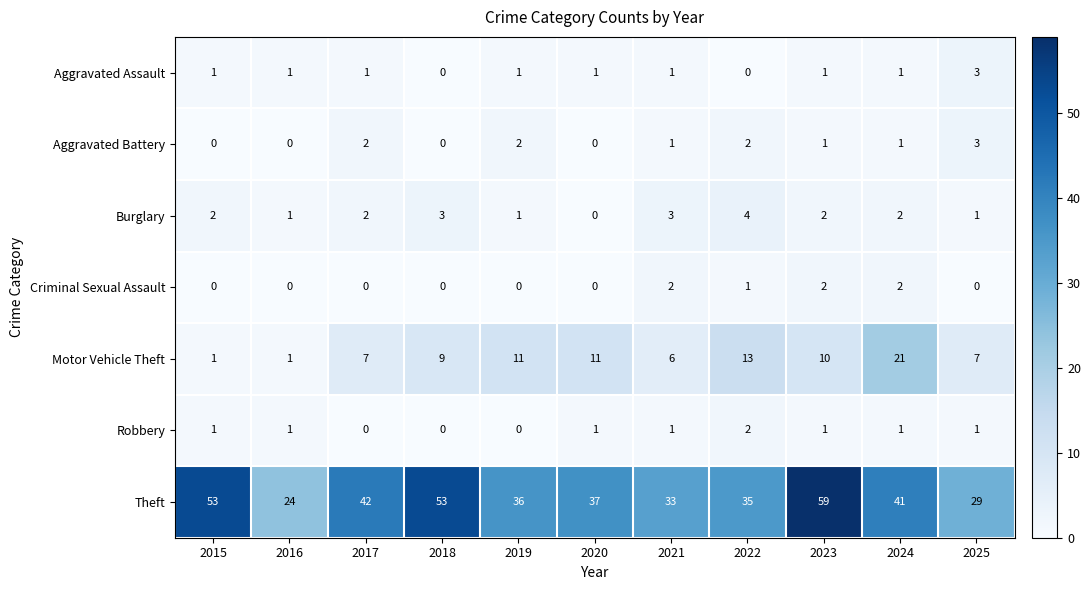

What is the sum of all Burglary values?

21